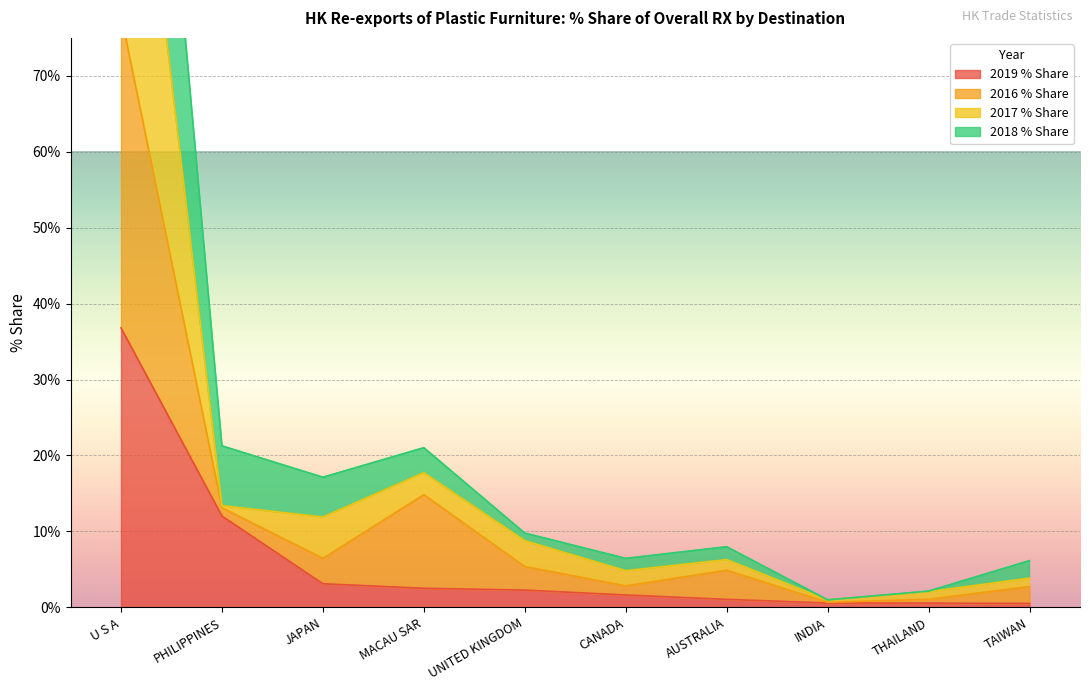

Count the number of categories in the chart.

10